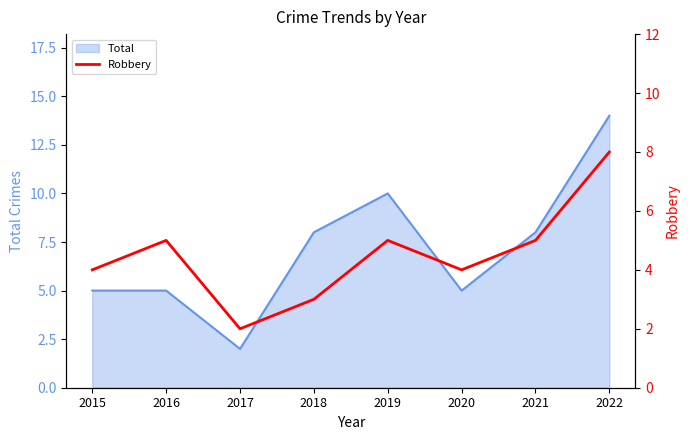

Which category has the highest value in the Total series?

2022